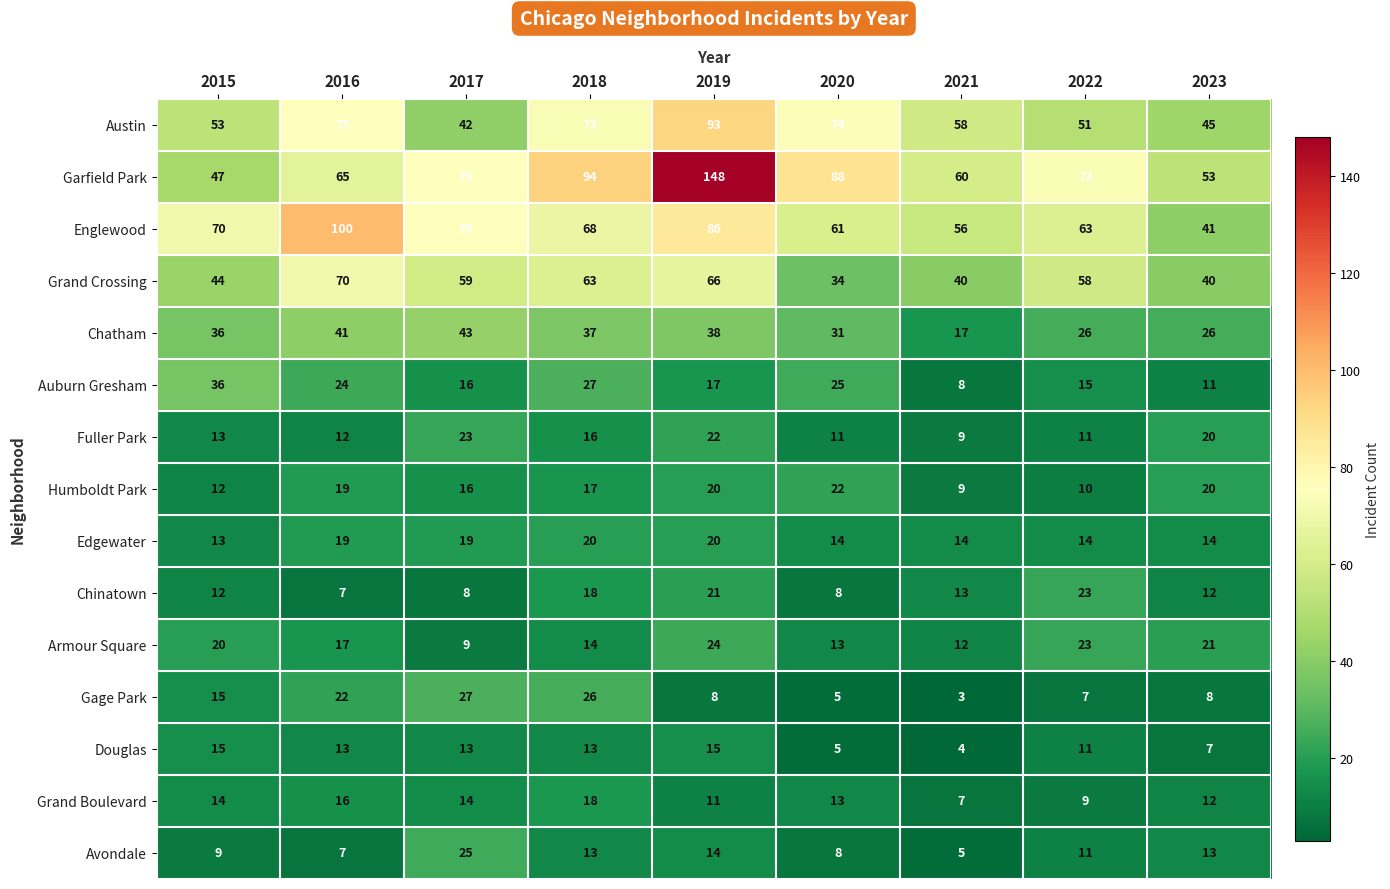

Where is Armour Square nearest to the value 16?

2016